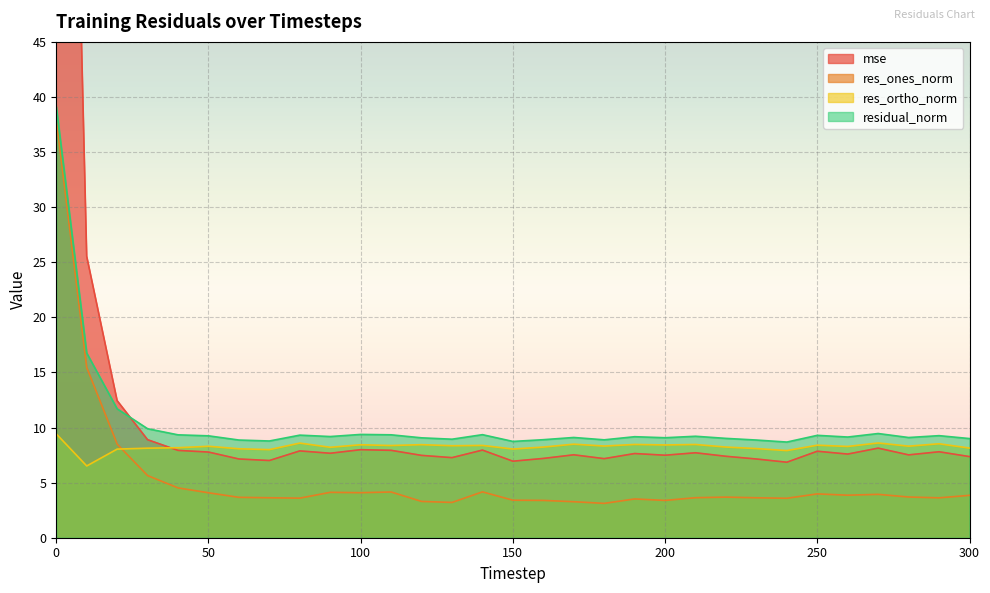

Reading left to right, transcribe all the data shown in this chart.

mse: 139.1	25.5	12.4	8.9	7.9	7.8	7.1	7.0	7.9	7.7	8.0	7.9	7.5	7.3	8.0	6.9	7.2	7.5	7.2	7.6	7.5	7.7	7.4	7.1	6.9	7.8	7.6	8.1	7.5	7.8	7.4
res_ones_norm: 38.0	15.4	8.5	5.6	4.5	4.1	3.7	3.6	3.6	4.1	4.1	4.2	3.3	3.2	4.2	3.4	3.4	3.3	3.1	3.5	3.4	3.6	3.7	3.6	3.6	4.0	3.9	3.9	3.7	3.6	3.8
res_ortho_norm: 9.4	6.5	8.0	8.1	8.2	8.3	8.1	8.0	8.6	8.2	8.4	8.4	8.4	8.3	8.4	8.0	8.2	8.5	8.3	8.5	8.4	8.5	8.2	8.1	7.9	8.4	8.3	8.6	8.3	8.5	8.1
residual_norm: 39.1	16.8	11.7	9.9	9.3	9.2	8.9	8.8	9.3	9.2	9.4	9.3	9.1	8.9	9.4	8.7	8.9	9.1	8.9	9.2	9.1	9.2	9.0	8.9	8.7	9.3	9.1	9.5	9.1	9.3	9.0